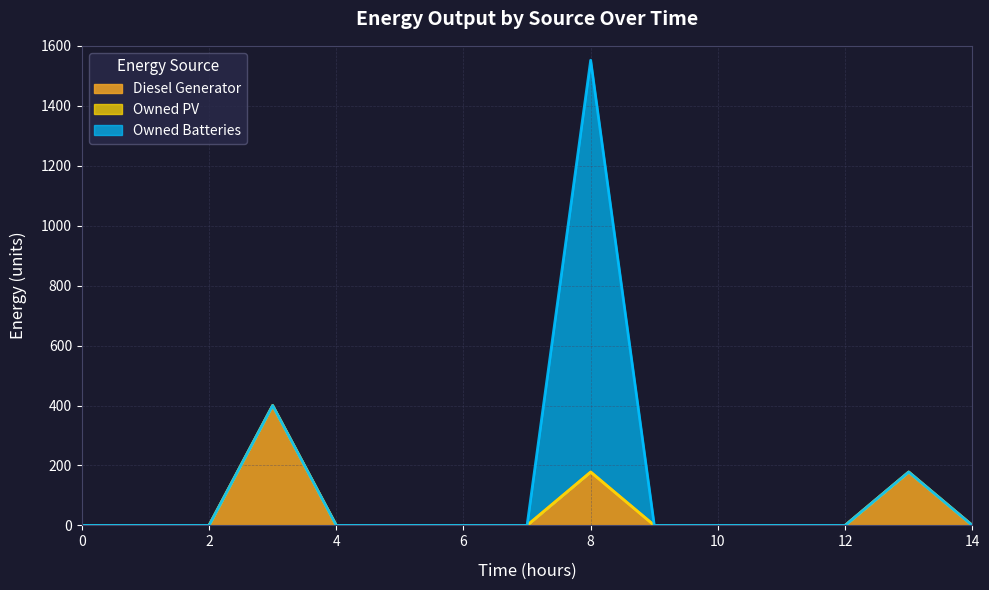

True or false: Diesel Generator and Owned PV intersect in this chart.

False